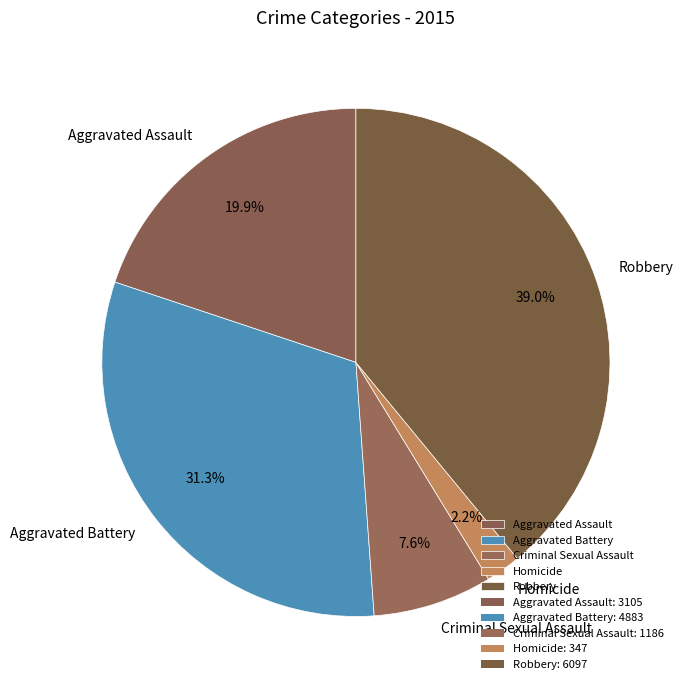

What is the largest slice in the pie chart?

Robbery